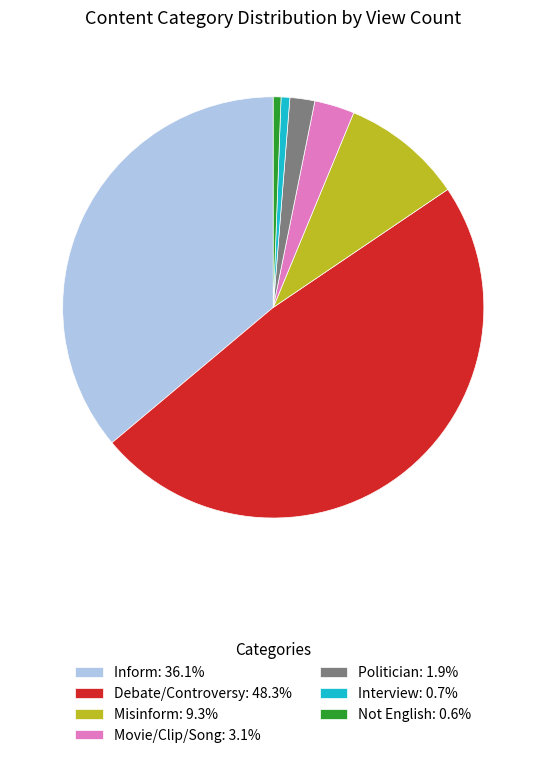

How many slices are in this pie chart?

7